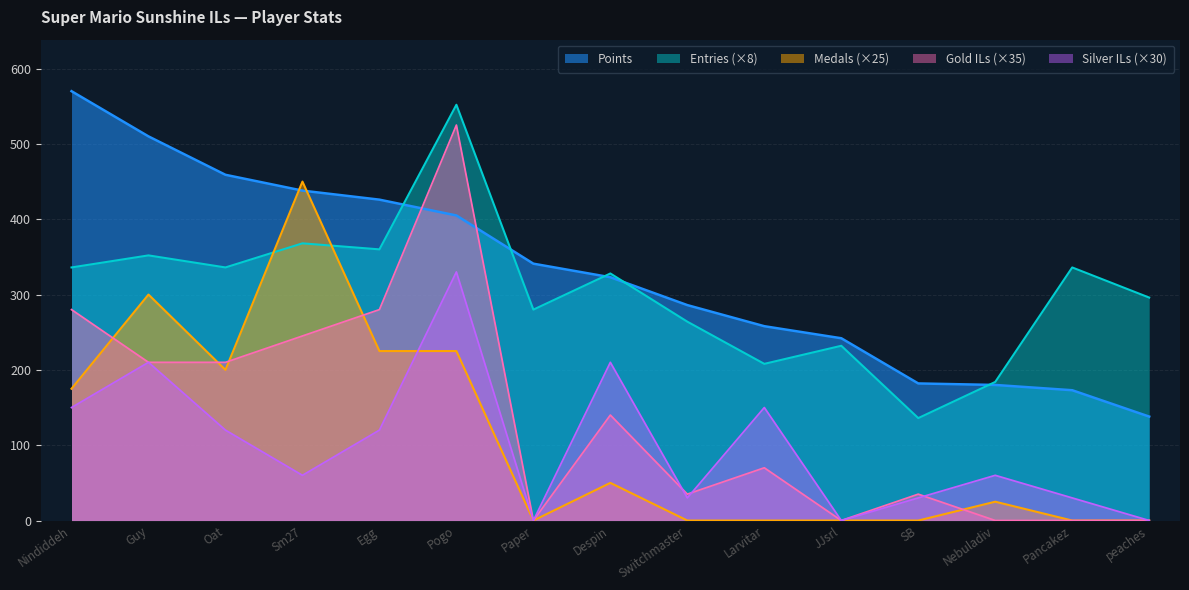

Does the chart display data point markers on the line(s)?

No